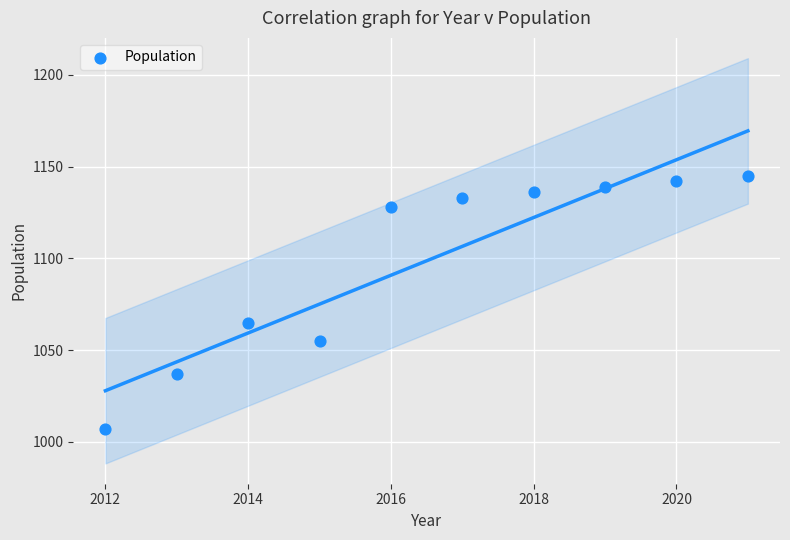

What is the range of Y values (max minus min)?

138